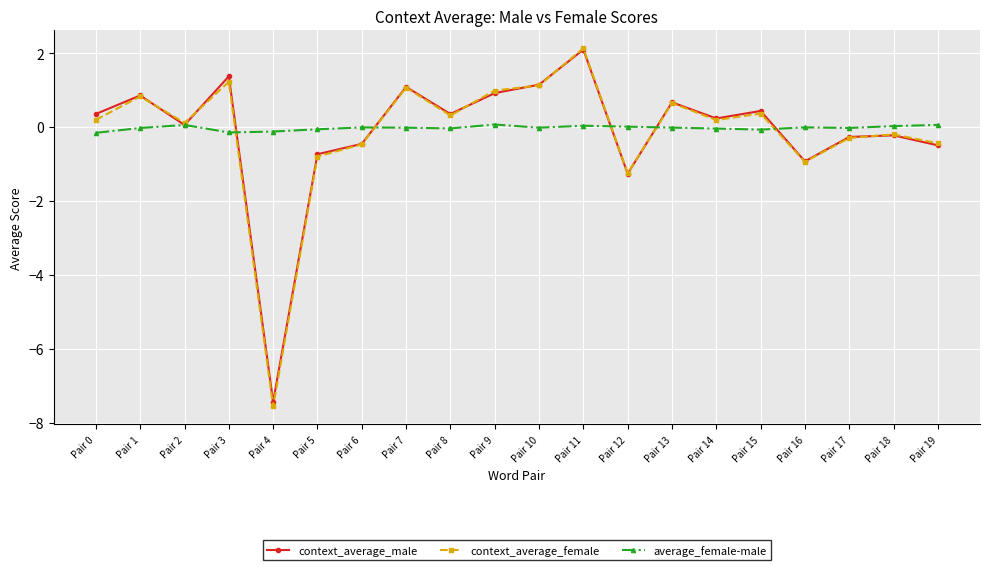

The context_average_female series shows 0.6 at Pair 13. True or false?

True